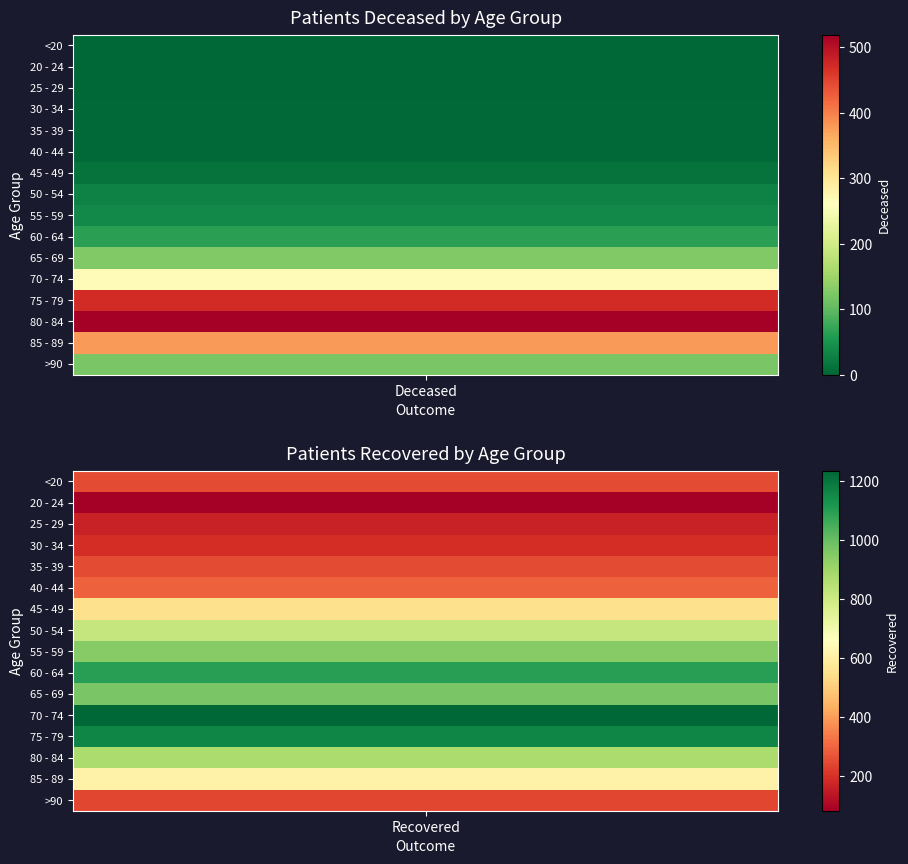

Reading left to right, list all the values displayed in this chart.

patients_deceased: 2	0	0	3	4	3	14	29	37	63	126	266	472	519	379	121
patients_recovered: 251	83	166	192	252	293	549	819	942	1097	966	1234	1161	870	610	243